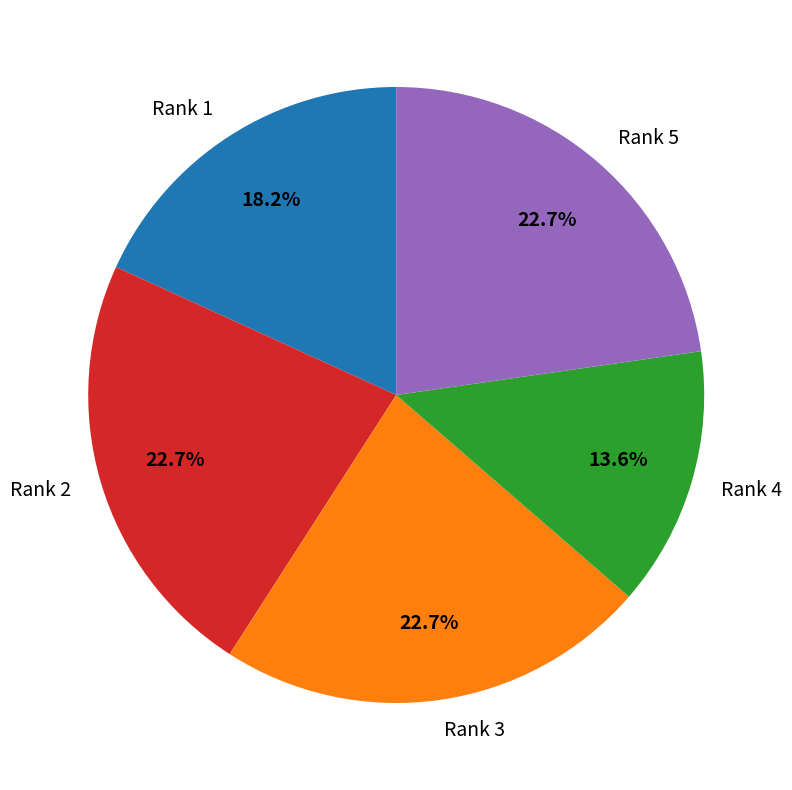

What is the smallest slice in the pie chart?

Rank 4